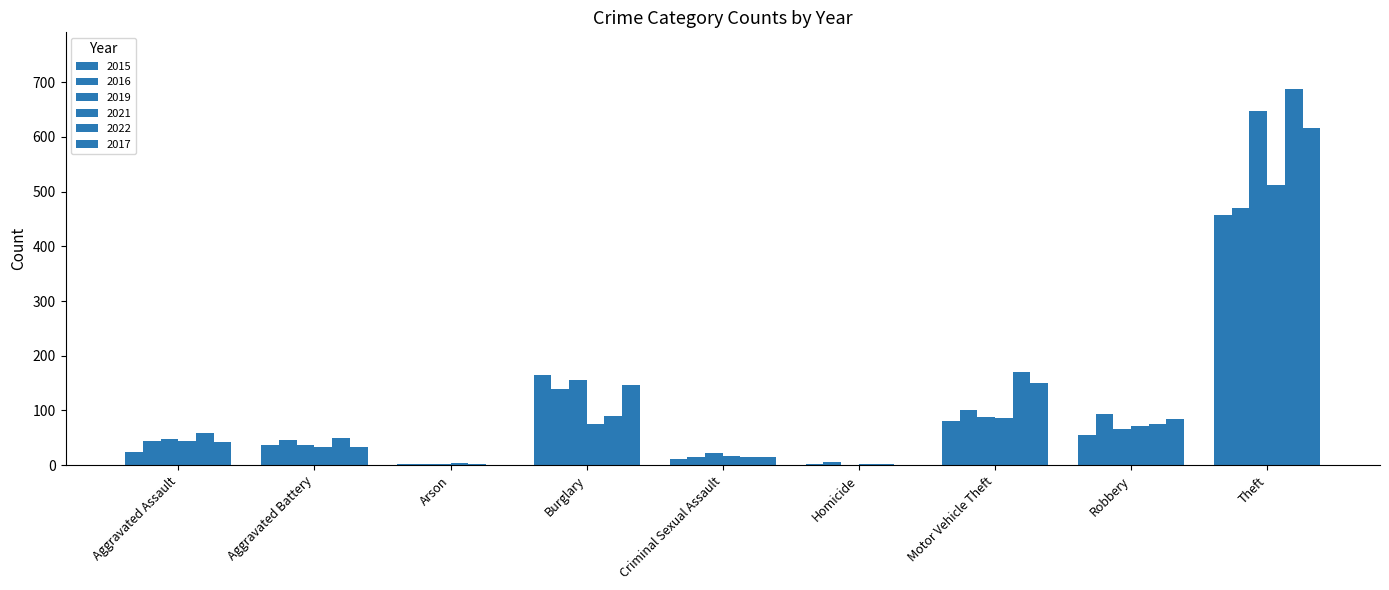

What is the difference between the 2022 values at Aggravated Battery and Criminal Sexual Assault?

35